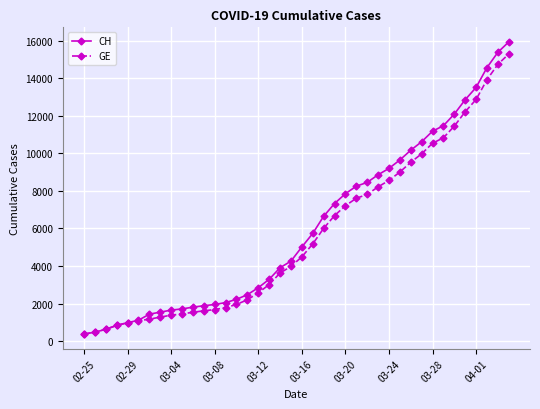

What is the value of the CH point at the 6th from the left?

1113